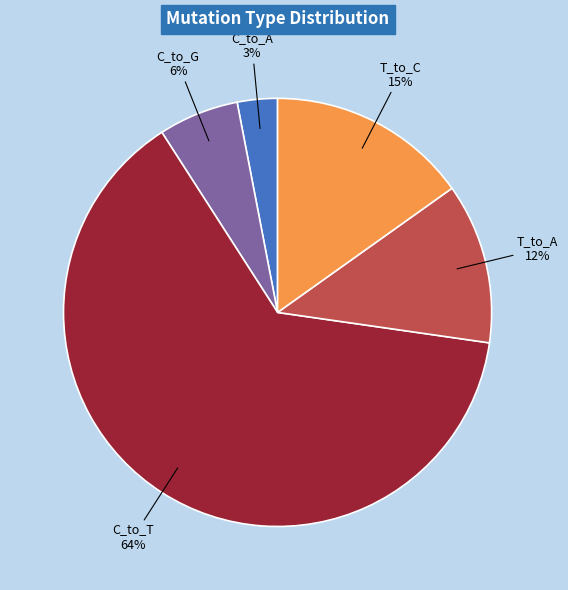

Rank the categories by value from lowest to highest.

C_to_A, C_to_G, T_to_A, T_to_C, C_to_T